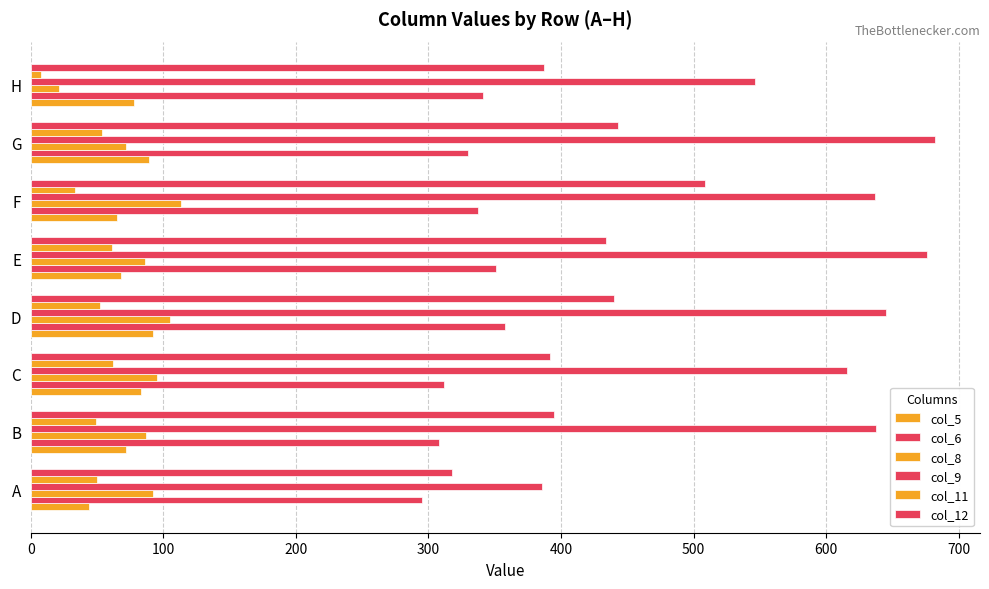

How many data points in col_12 are less than 434?

4